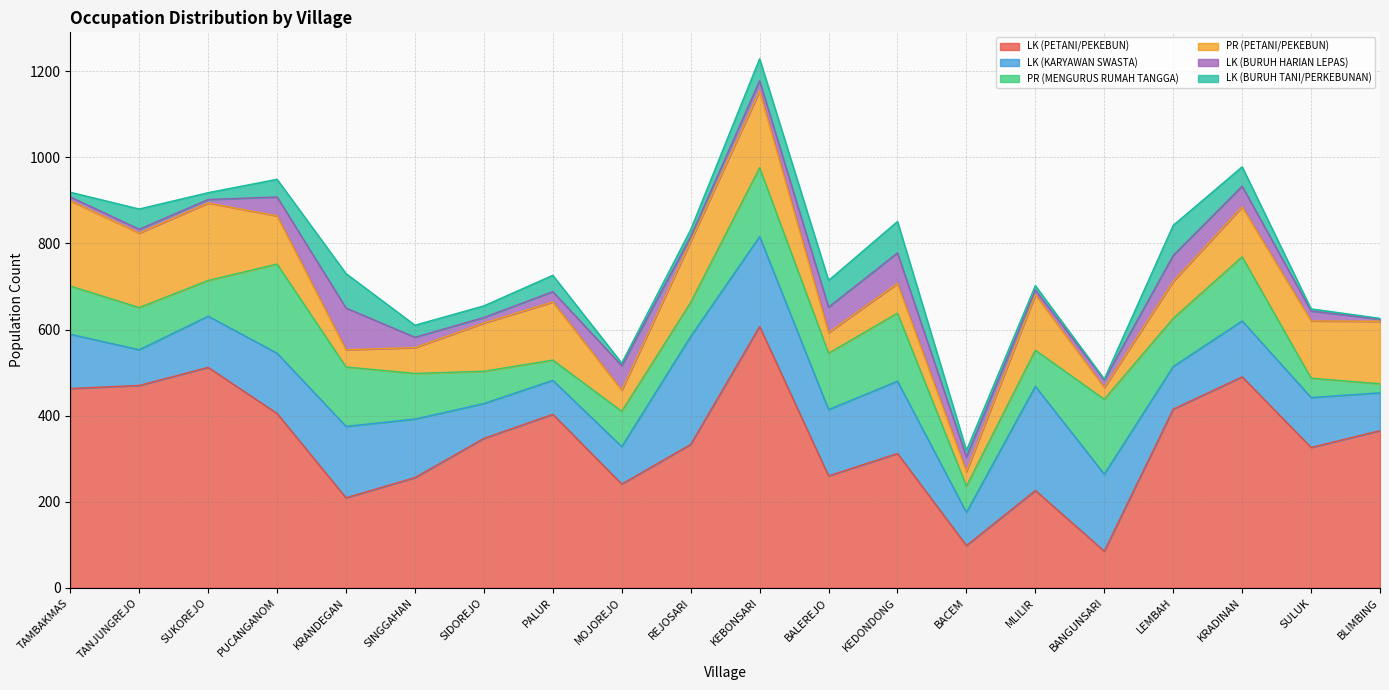

The value of PR (MENGURUS RUMAH TANGGA) at MOJOREJO is 116. True or false?

False